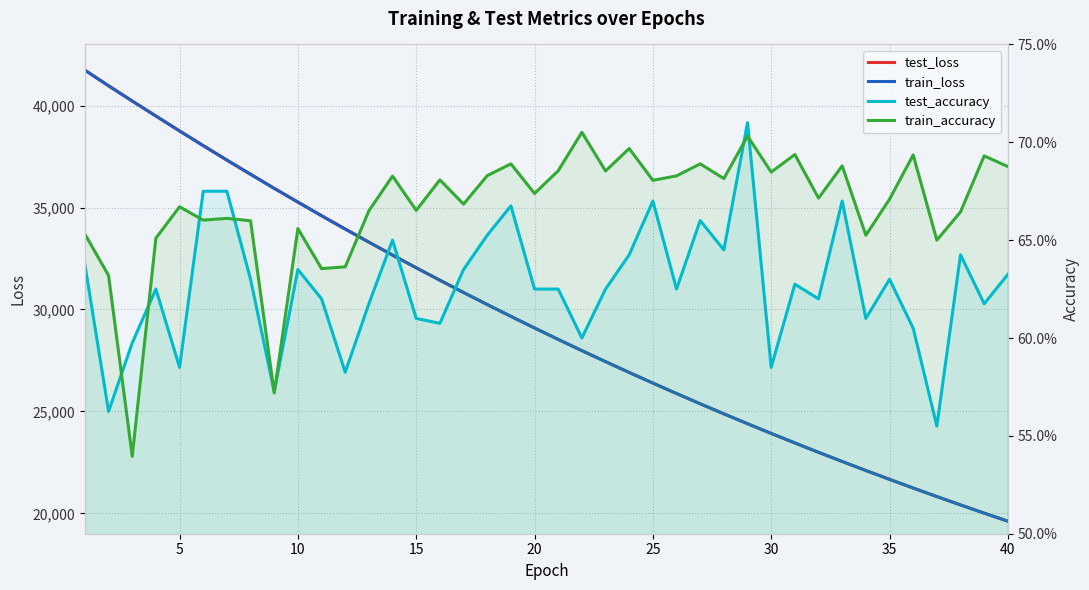

Reading left to right, list all the values displayed in this chart.

test_loss: 41736.5	40971.9	40223.1	39489.1	38757.0	38037.5	37327.6	36631.4	35941.1	35265.9	34598.2	33944.2	33301.7	32667.5	32045.6	31434.1	30832.8	30242.4	29662.0	29091.9	28531.5	27980.9	27441.1	26909.7	26389.0	25876.5	25373.9	24880.4	24395.6	23919.6	23452.6	22993.4	22543.5	22101.1	21667.8	21241.0	20822.7	20413.9	20009.4	19614.3
train_loss: 41737.0	40971.8	40223.8	39489.2	38757.1	38037.6	37327.9	36631.5	35940.7	35265.9	34598.3	33943.9	33301.8	32667.5	32045.5	31434.0	30832.7	30242.4	29661.9	29091.8	28531.3	27980.7	27440.9	26909.5	26389.0	25876.3	25373.7	24880.2	24395.5	23919.4	23452.5	22993.3	22543.4	22101.0	21667.7	21240.8	20822.6	20413.6	20009.2	19614.2
test_accuracy: 0.6	0.6	0.6	0.6	0.6	0.7	0.7	0.6	0.6	0.6	0.6	0.6	0.6	0.7	0.6	0.6	0.6	0.7	0.7	0.6	0.6	0.6	0.6	0.6	0.7	0.6	0.7	0.6	0.7	0.6	0.6	0.6	0.7	0.6	0.6	0.6	0.6	0.6	0.6	0.6
train_accuracy: 0.7	0.6	0.5	0.7	0.7	0.7	0.7	0.7	0.6	0.7	0.6	0.6	0.7	0.7	0.7	0.7	0.7	0.7	0.7	0.7	0.7	0.7	0.7	0.7	0.7	0.7	0.7	0.7	0.7	0.7	0.7	0.7	0.7	0.7	0.7	0.7	0.6	0.7	0.7	0.7